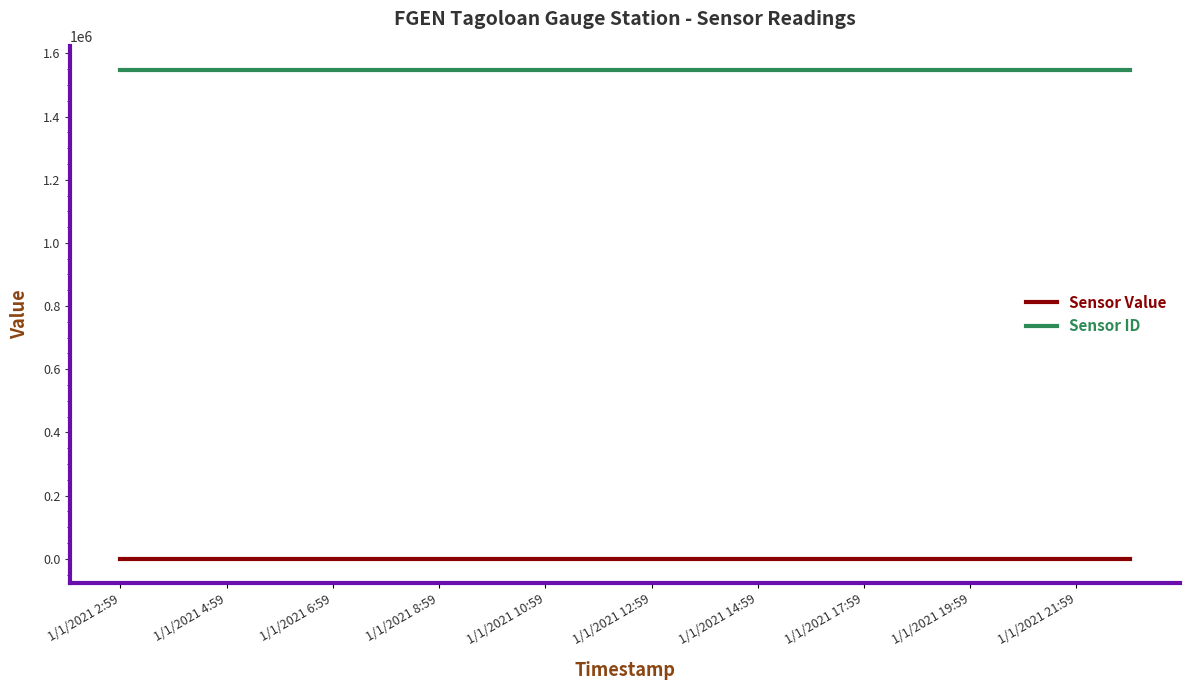

True or false: Sensor ID and Sensor Value intersect in this chart.

False